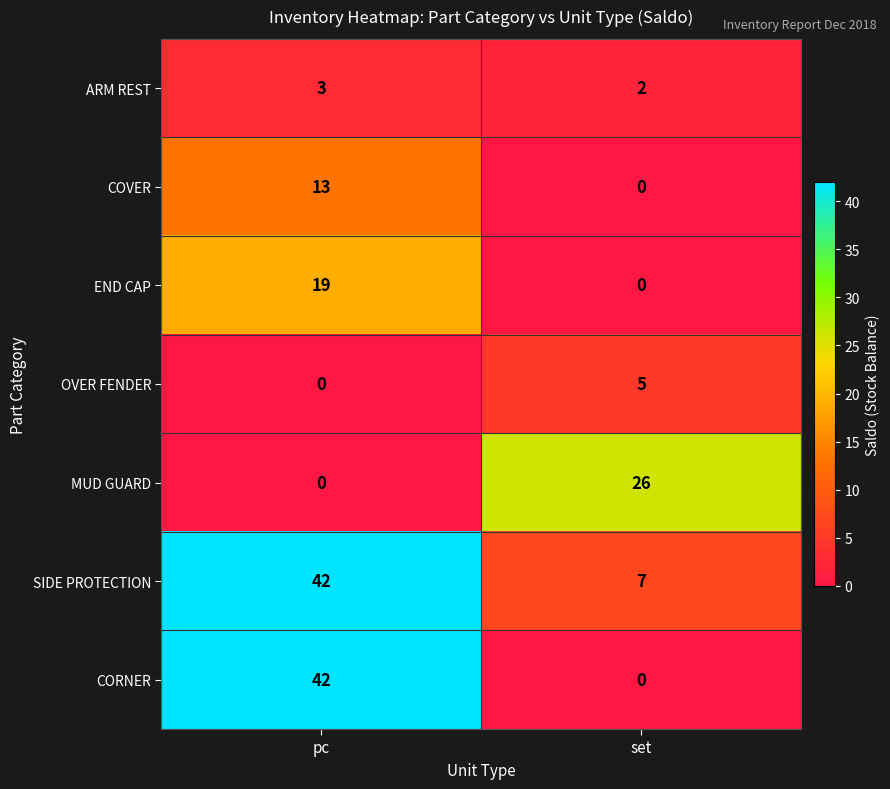

What is the total value across all series at pc?

119